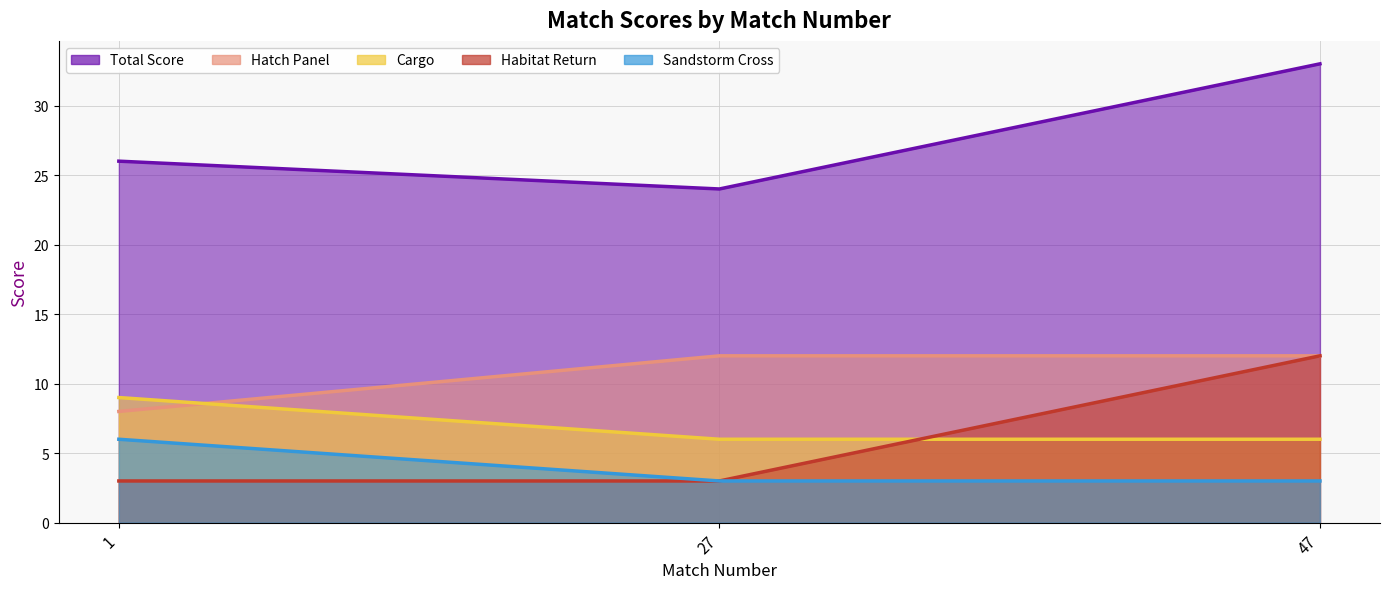

What is the greatest value displayed?

33